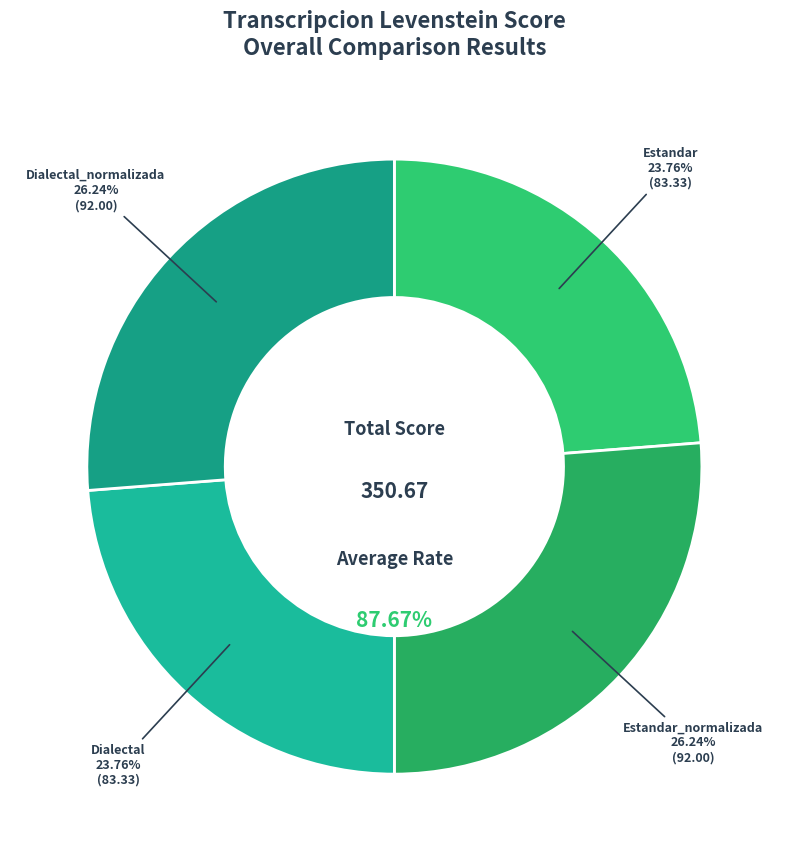

Does Dialectal_normalizada account for over 50% of the chart?

No